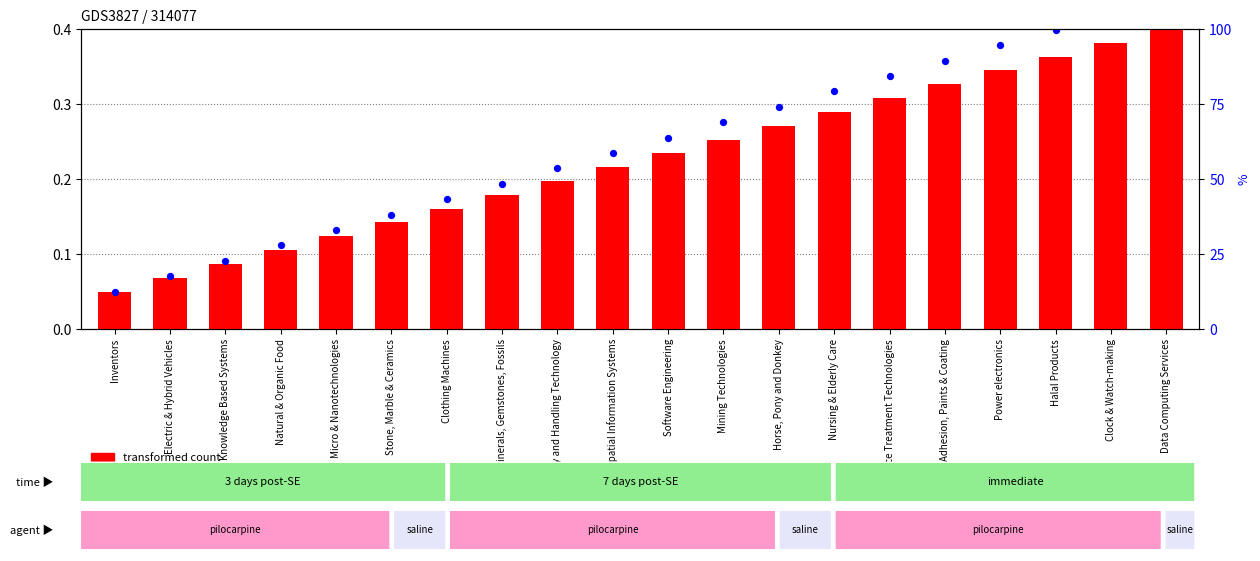

Which series reaches the minimum Y coordinate?

transformed count